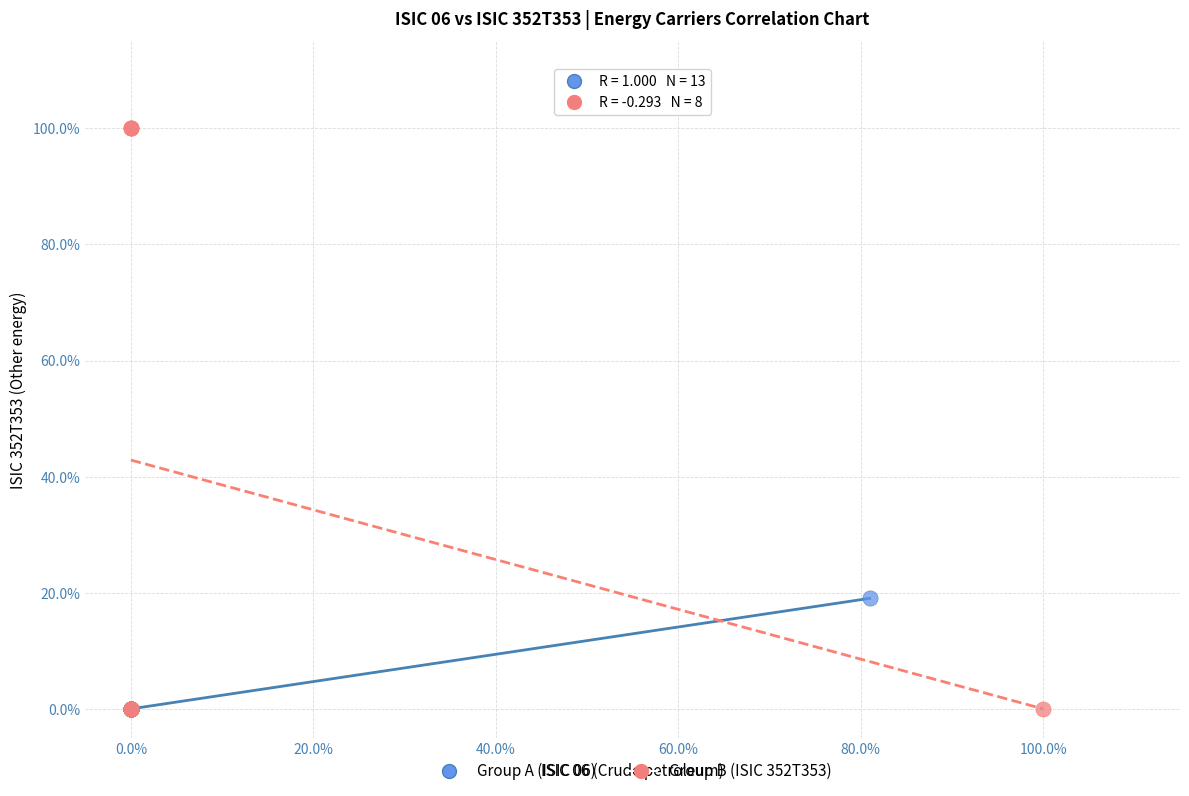

Which series reaches the maximum Y coordinate?

Group B (ISIC 352T353)